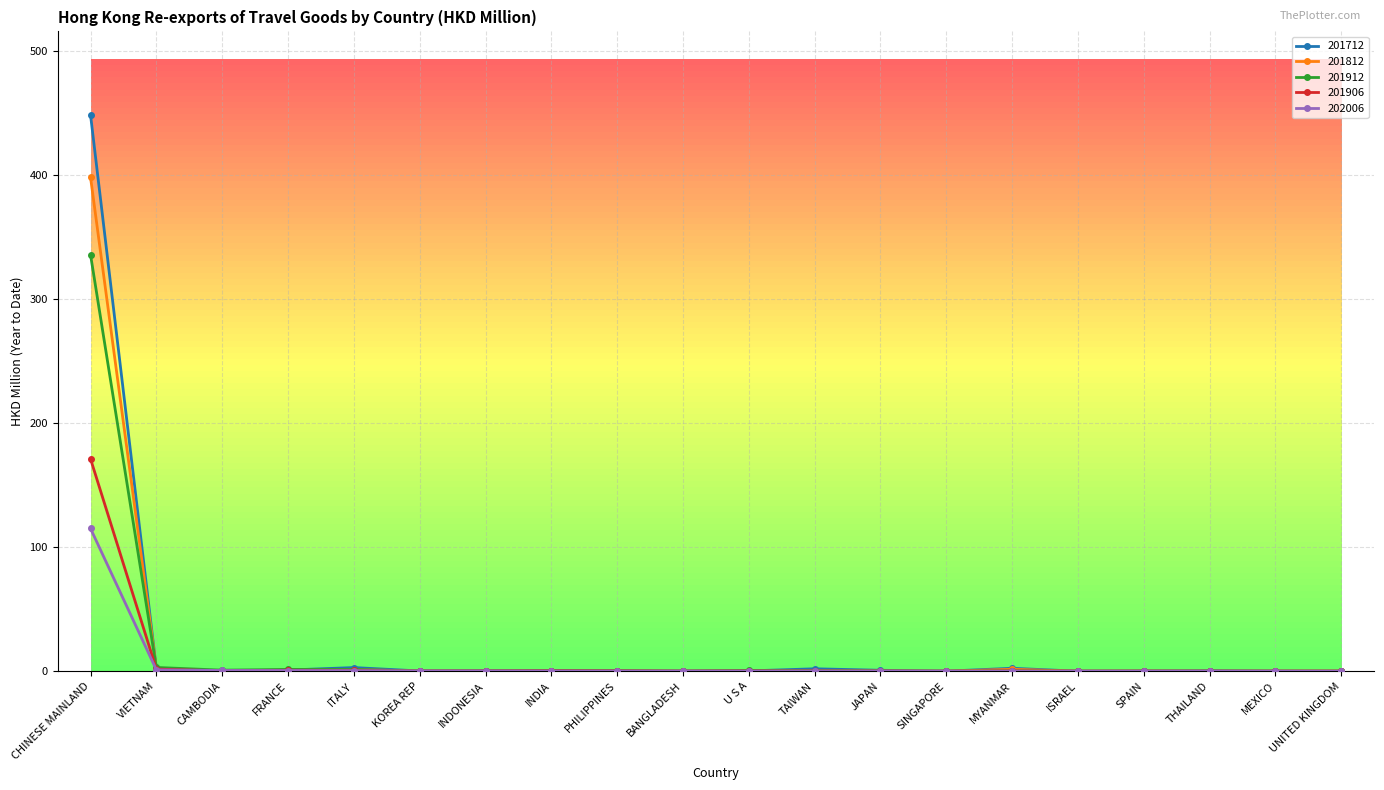

How many series are shown in this chart?

5